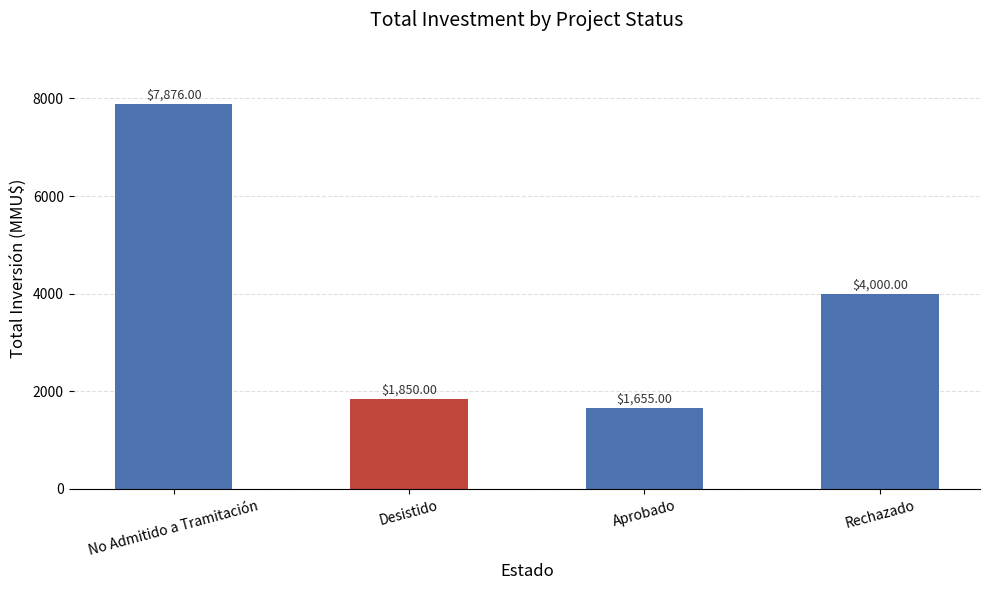

Between Aprobado and No Admitido a Tramitación, which is larger?

No Admitido a Tramitación